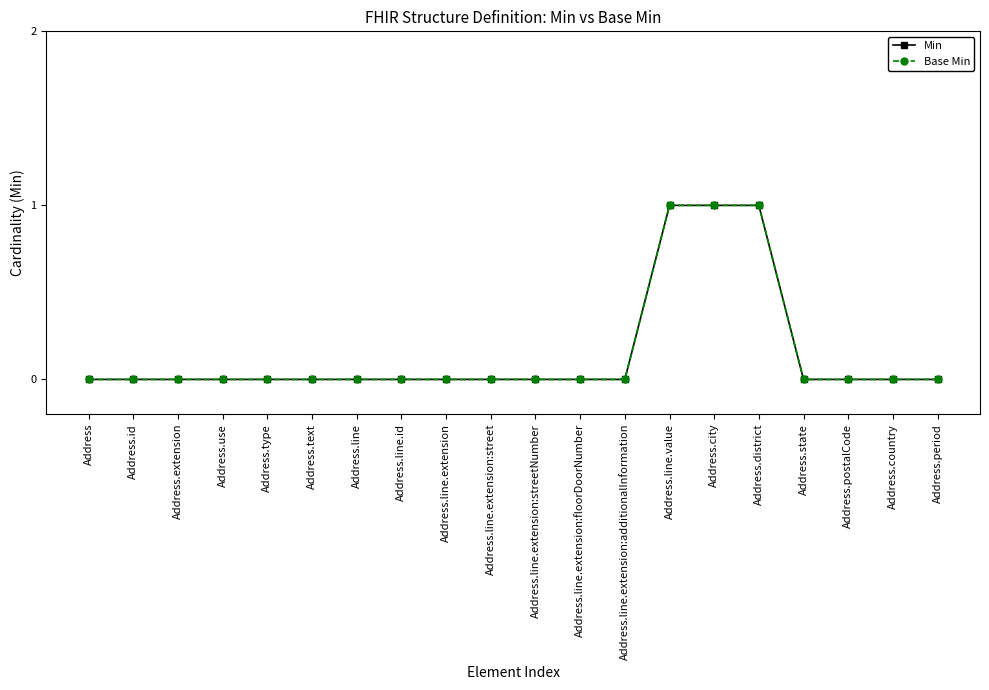

Does the chart display data point markers on the line(s)?

Yes